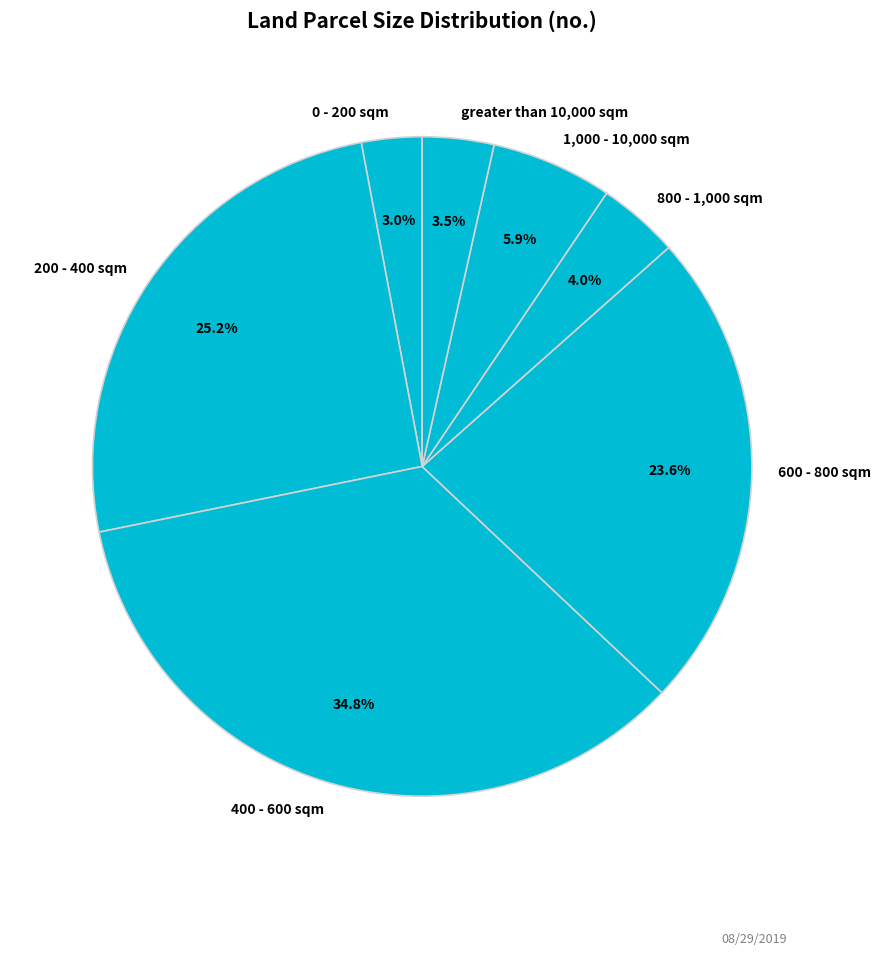

Is the sum of greater than 10,000 sqm and 0 - 200 sqm greater than half?

No